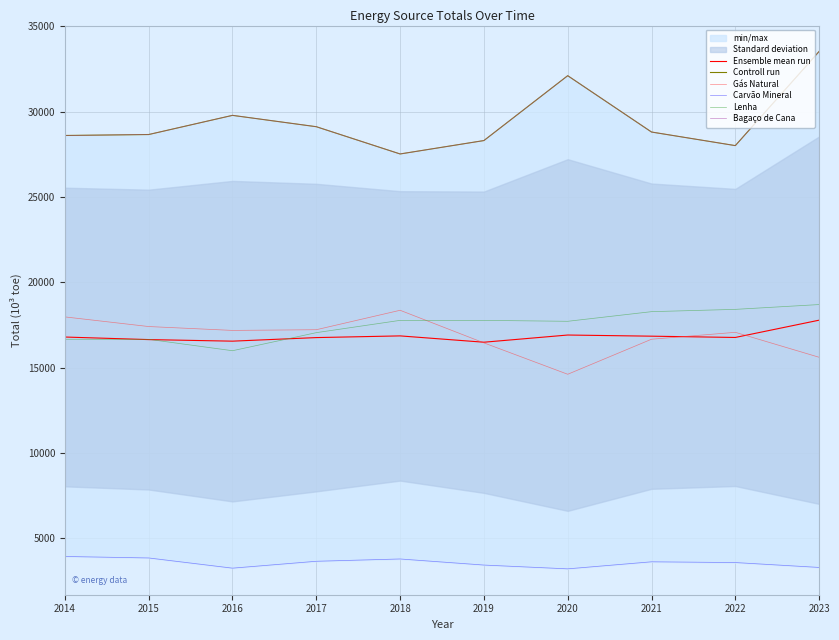

Reading right to left, what are all the values shown in this chart?

Ensemble mean run: 2023=17788.9	2022=16775.9	2021=16851.0	2020=16918.6	2019=16497.2	2018=16867.7	2017=16768.4	2016=16559.0	2015=16651.0	2014=16801.0
Controll run: 2023=33536.9	2022=28018.0	2021=28814.2	2020=32115.5	2019=28314.0	2018=27528.6	2017=29125.5	2016=29790.7	2015=28667.4	2014=28611.7
Gás Natural: 2023=15615.1	2022=17077.4	2021=16672.4	2020=14619.1	2019=16458.5	2018=18368.5	2017=17229.6	2016=17189.0	2015=17415.8	2014=17980.6
Carvão Mineral: 2023=3299.6	2022=3586.2	2021=3629.8	2020=3216.8	2019=3439.2	2018=3795.7	2017=3660.8	2016=3257.5	2015=3855.0	2014=3942.1
Lenha: 2023=18703.8	2022=18422.0	2021=18287.8	2020=17723.0	2019=17777.3	2018=17777.8	2017=17057.5	2016=15999.0	2015=16665.8	2014=16669.6
Bagaço de Cana: 2023=33536.9	2022=28018.0	2021=28814.2	2020=32115.5	2019=28314.0	2018=27528.6	2017=29125.5	2016=29790.7	2015=28667.4	2014=28611.7